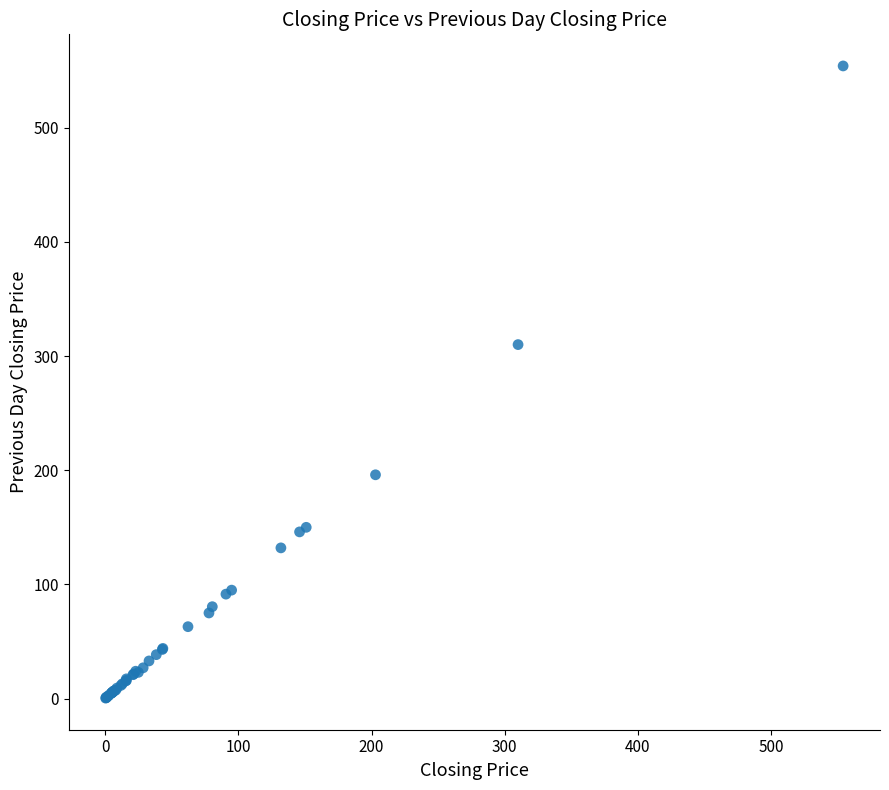

What Y value in the scatter plot is closest to 277?

310.0